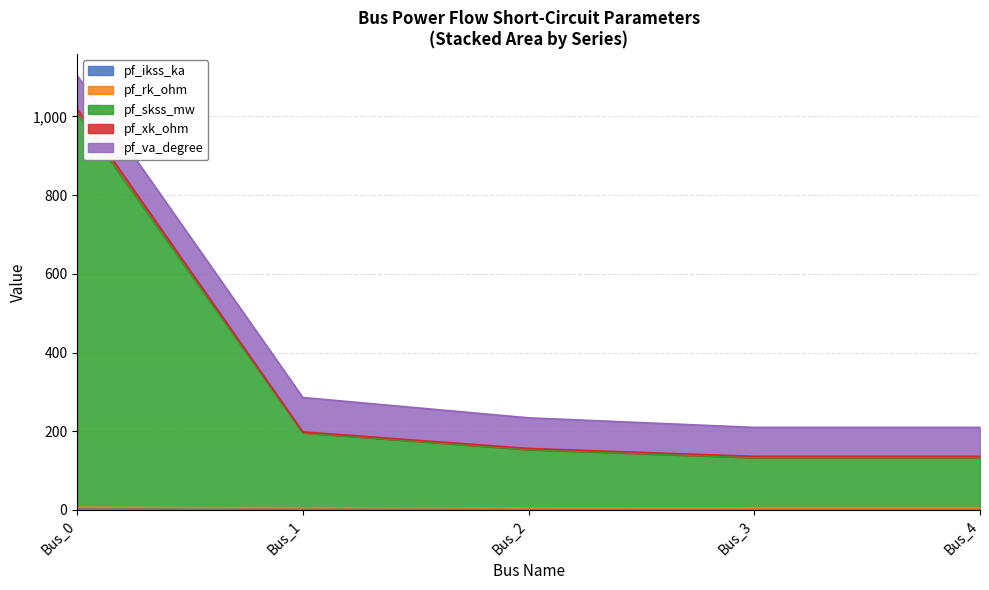

At which category is the sum across all series the highest?

Bus_0